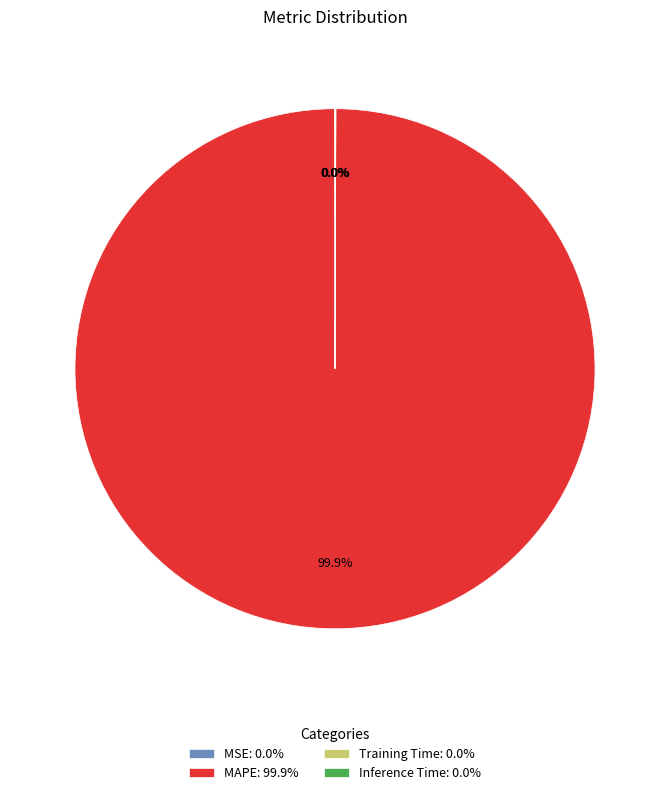

Does any single category account for the majority?

Yes